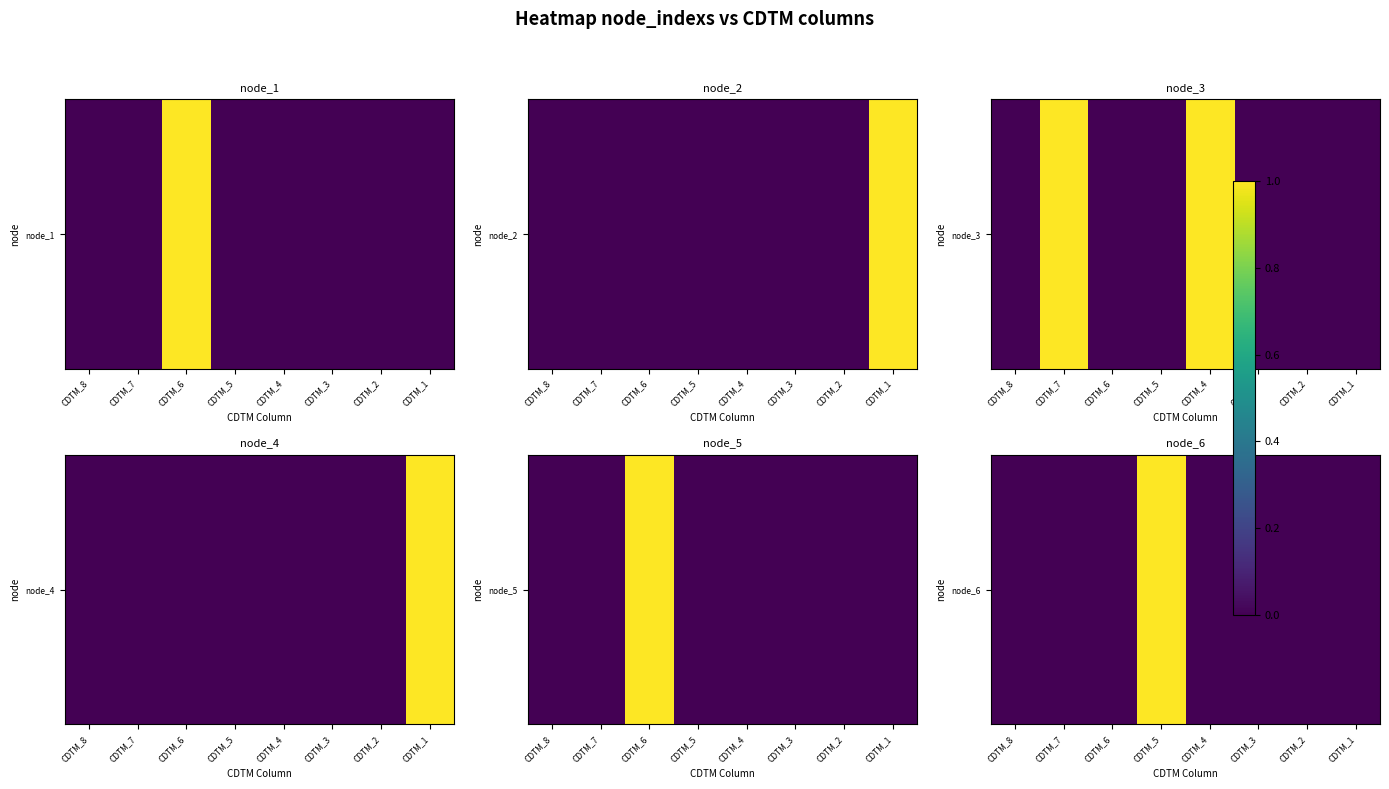

Which has a higher value, CDTM_1 or CDTM_4?

CDTM_1